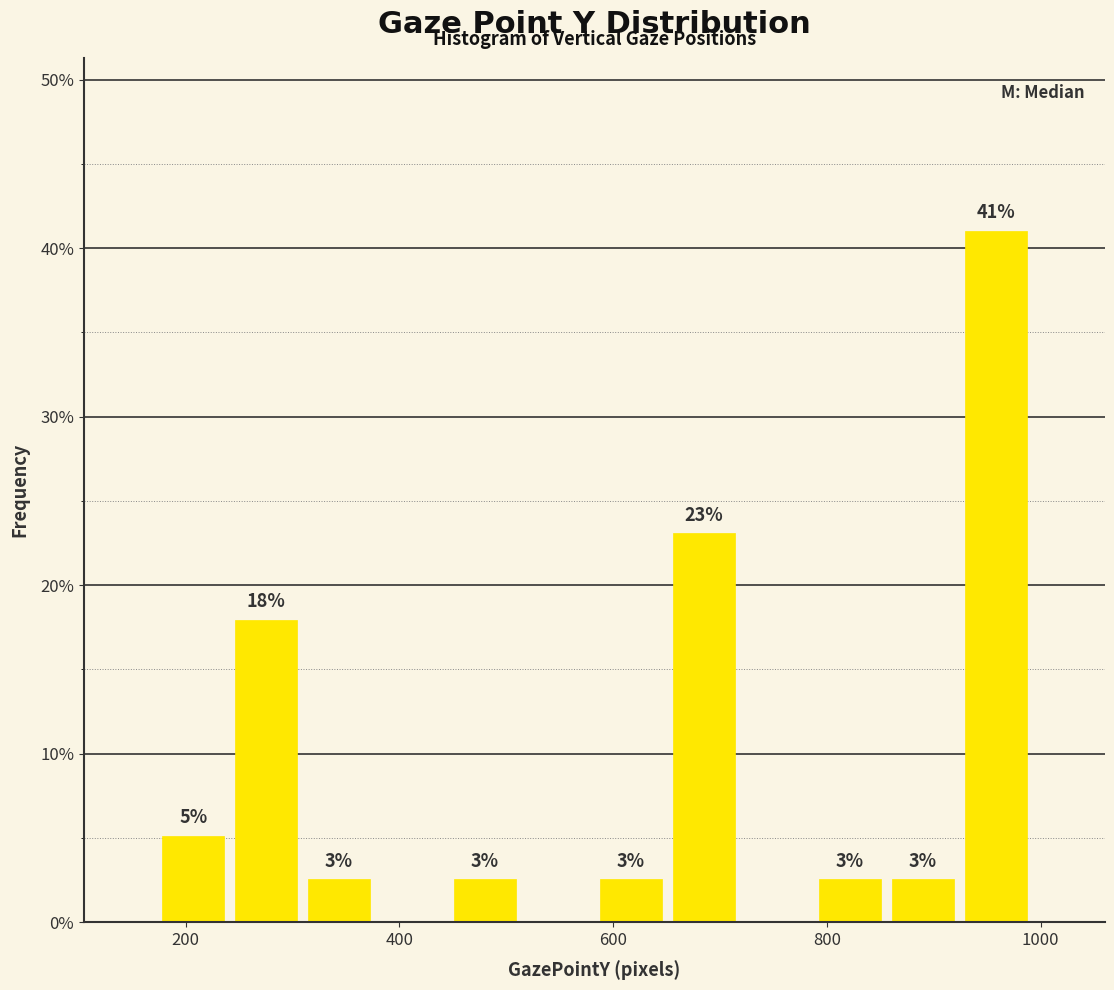

Read against the x-axis, roughly where is the centre of the tallest bar?

960